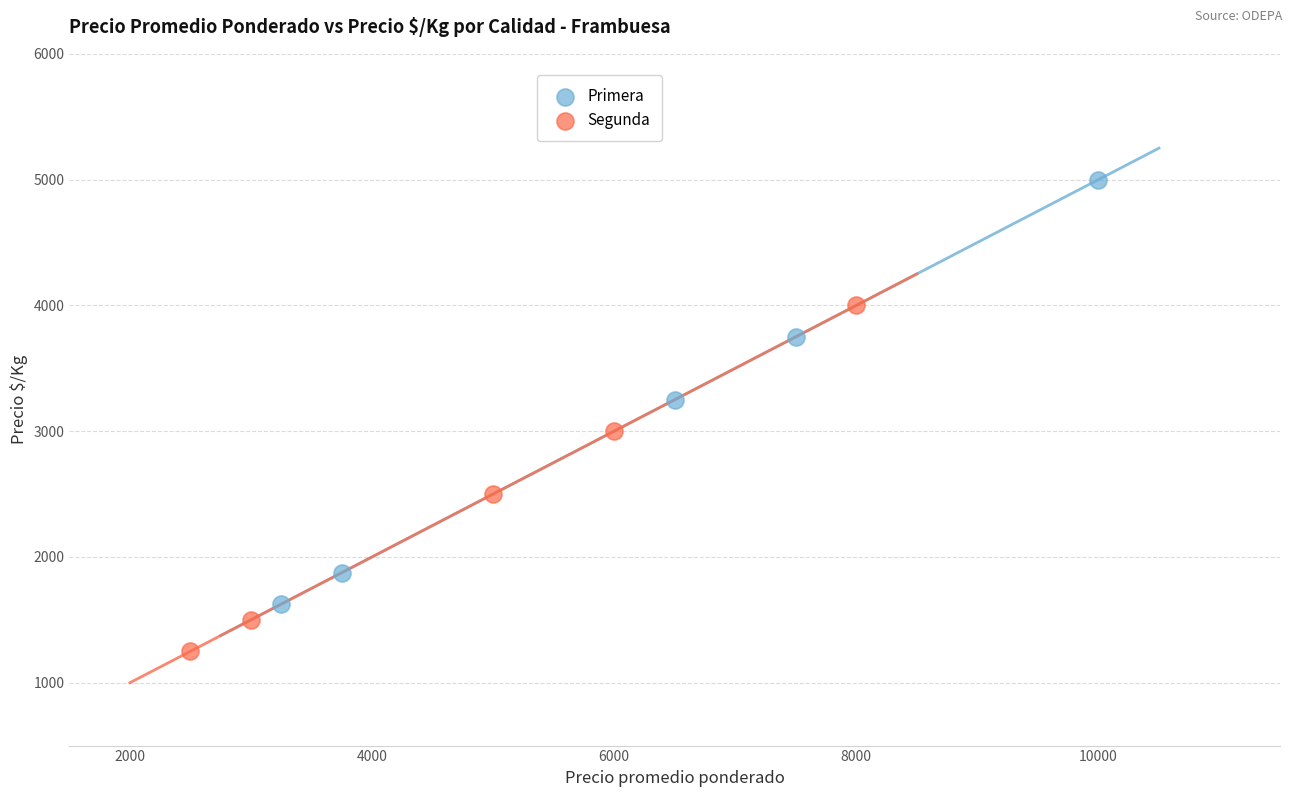

Which series reaches the minimum Y coordinate?

Segunda